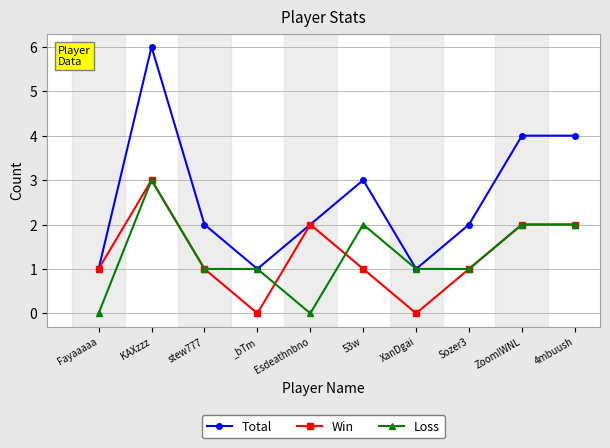

Where is the first local maximum for Total?

KAXzzz